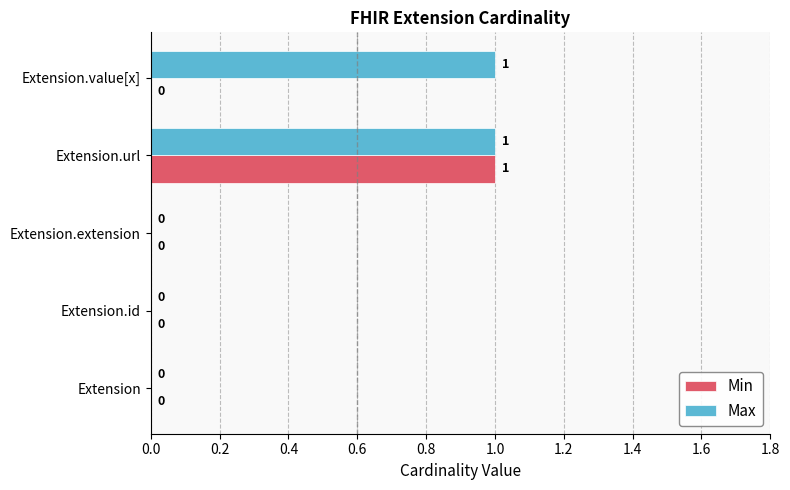

What is the sum of all Max values?

2